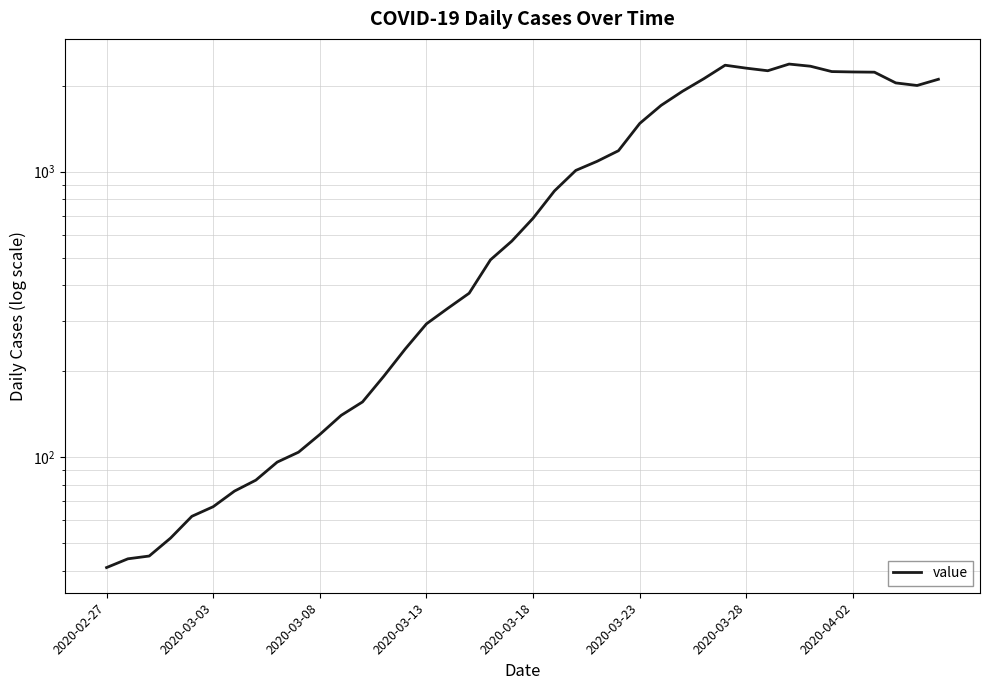

What value does the data have at 31, to the nearest 50?

2250